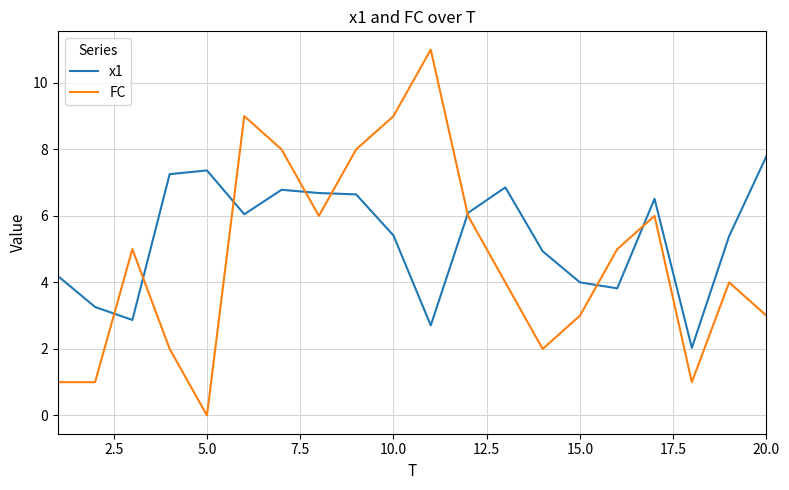

How many values in the x1 series exceed 6?

10